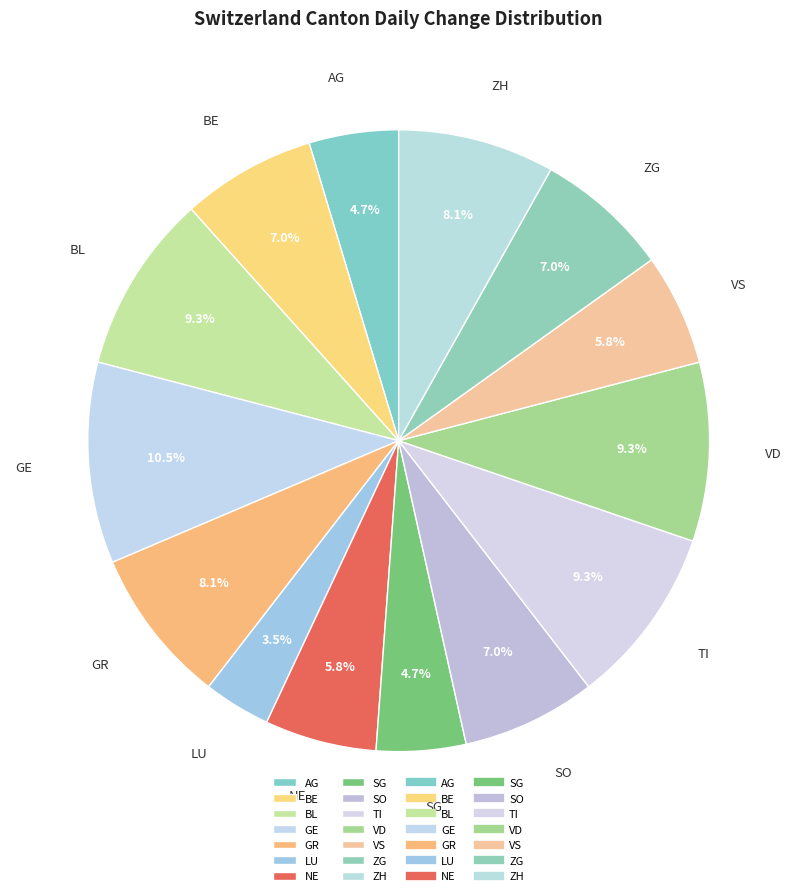

What percentage is NOT represented by SO?

93.0%